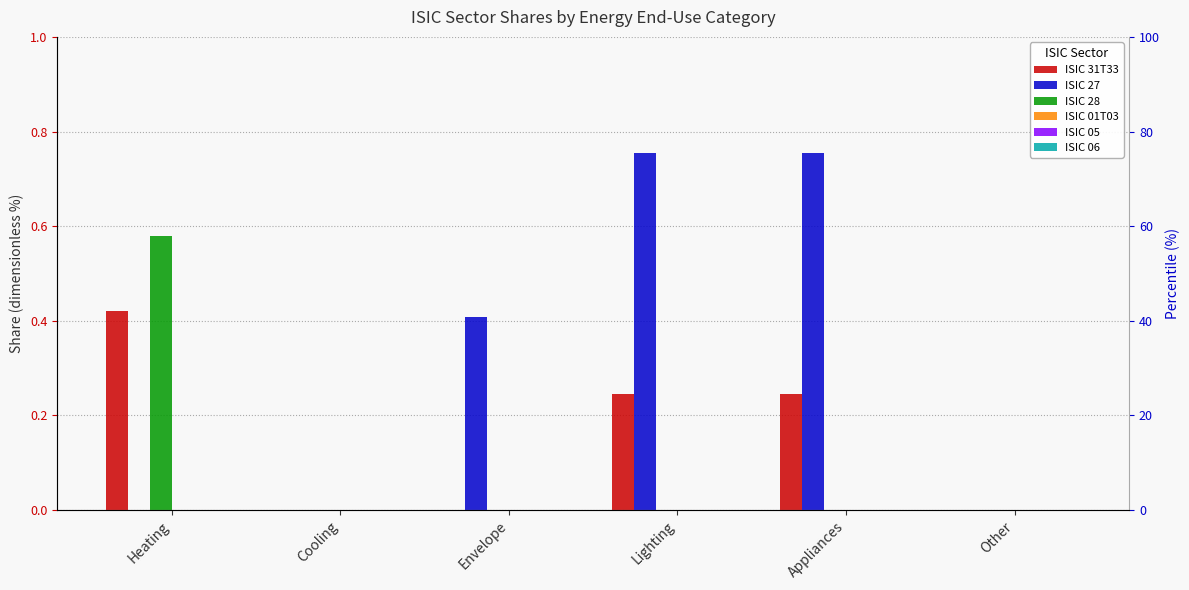

Rank the series by their maximum value, from lowest to highest.

ISIC 01T03, ISIC 05, ISIC 06, ISIC 31T33, ISIC 28, ISIC 27